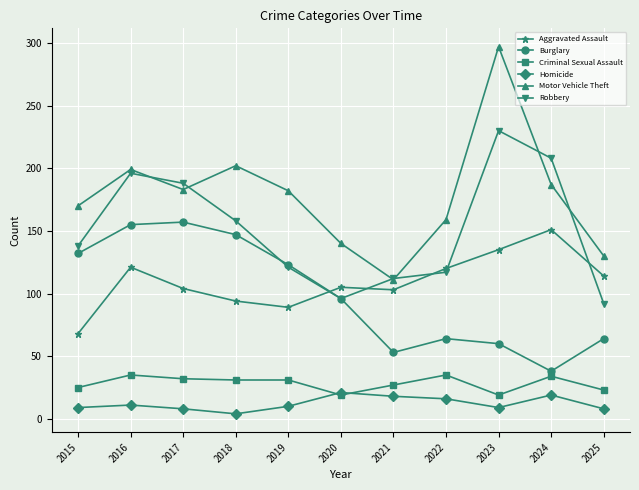

How many lines are shown in the chart?

6